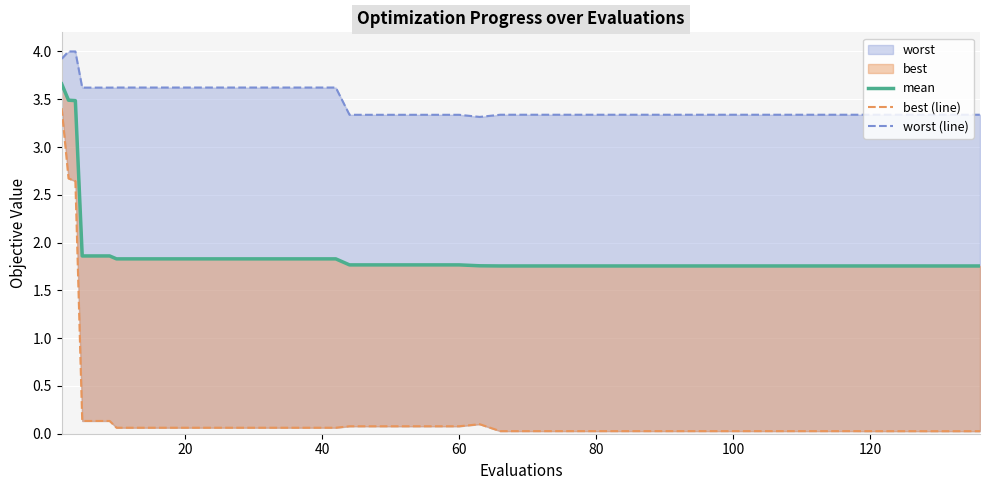

How many data points does each series have?

40